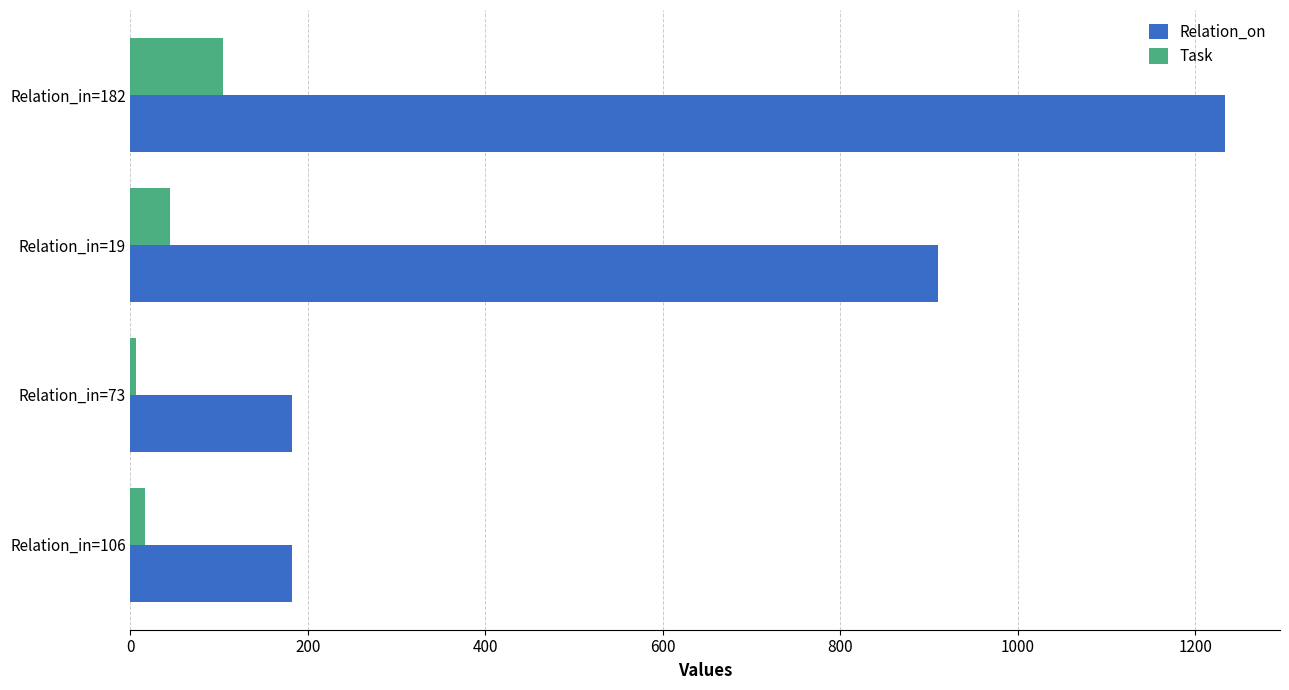

What is the sum of all Relation_on values?

2508